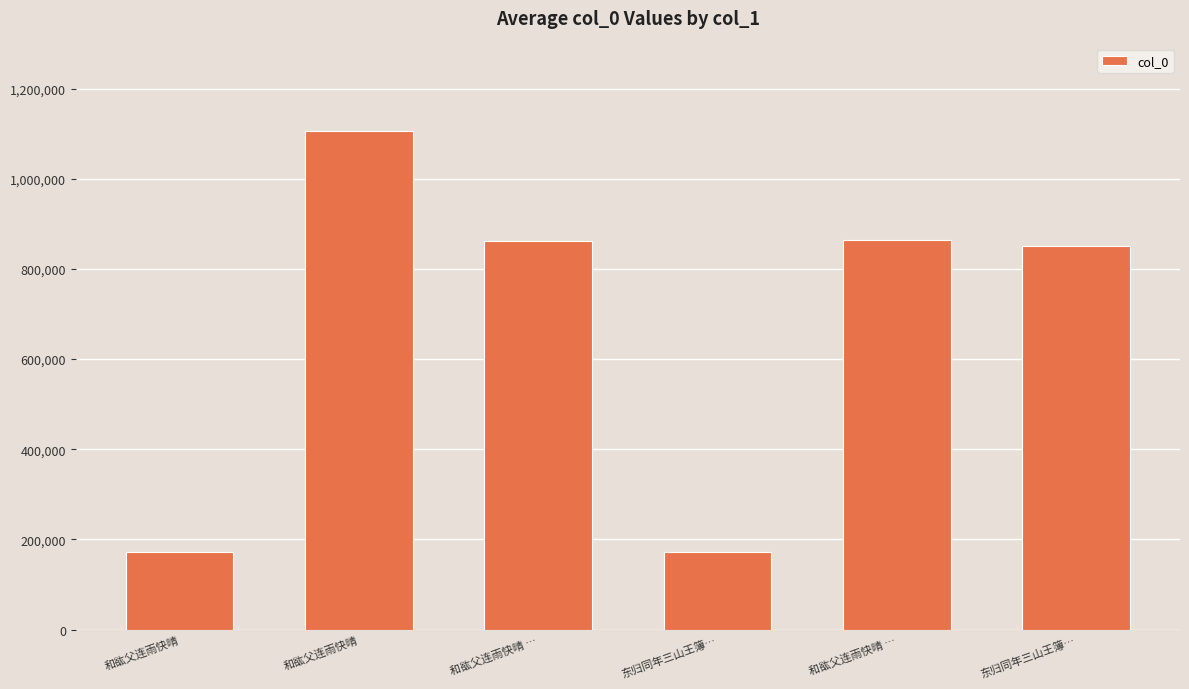

What is the greatest value displayed?

1106790